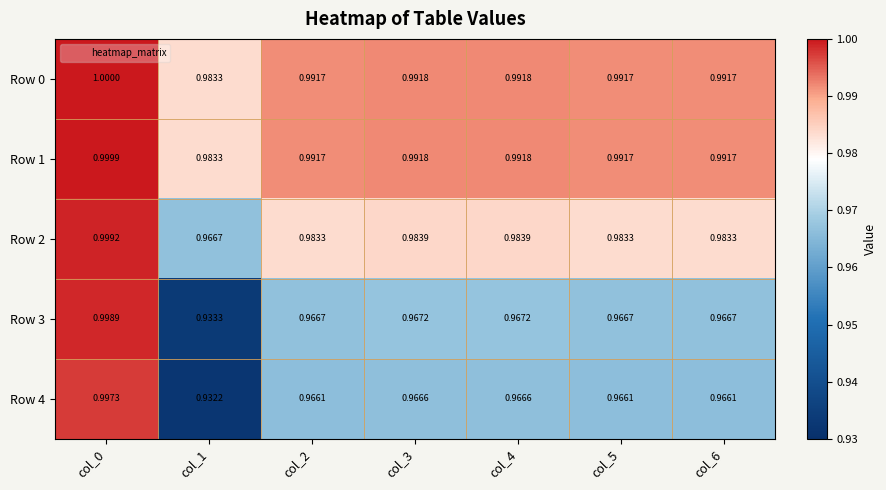

Reading left to right, list all the values displayed in this chart.

Row 0: col_0=1.0	col_1=1.0	col_2=1.0	col_3=1.0	col_4=1.0	col_5=1.0	col_6=1.0
Row 1: col_0=1.0	col_1=1.0	col_2=1.0	col_3=1.0	col_4=1.0	col_5=1.0	col_6=1.0
Row 2: col_0=1.0	col_1=1.0	col_2=1.0	col_3=1.0	col_4=1.0	col_5=1.0	col_6=1.0
Row 3: col_0=1.0	col_1=0.9	col_2=1.0	col_3=1.0	col_4=1.0	col_5=1.0	col_6=1.0
Row 4: col_0=1.0	col_1=0.9	col_2=1.0	col_3=1.0	col_4=1.0	col_5=1.0	col_6=1.0